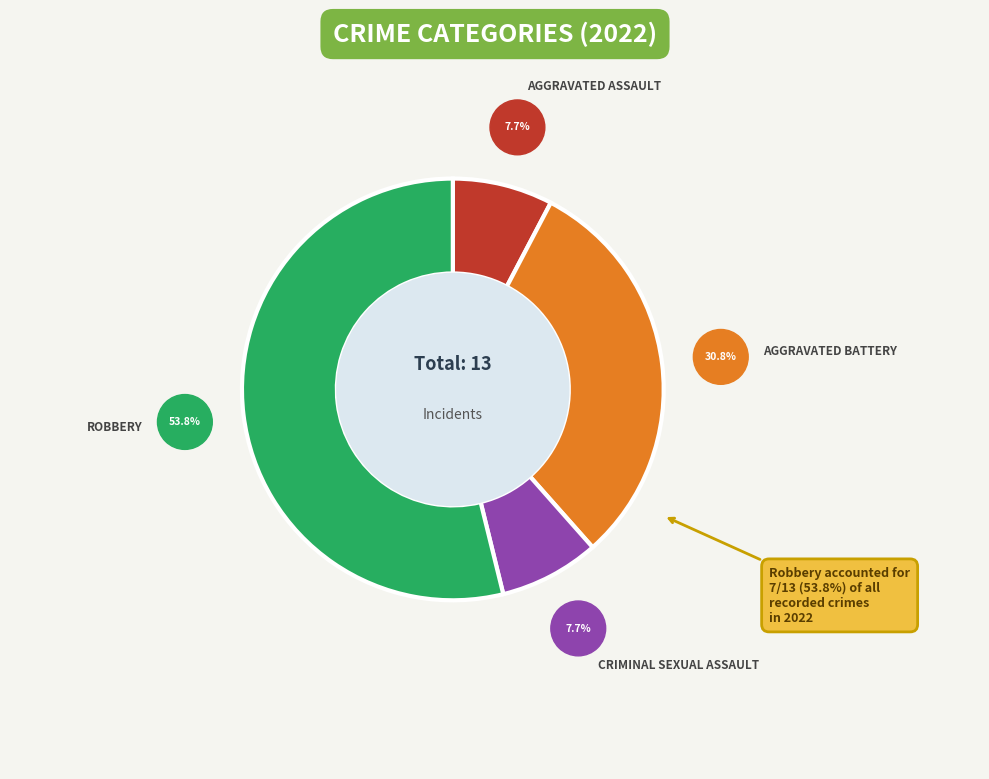

What percentage is the Criminal Sexual Assault slice, to the nearest percent?

8%